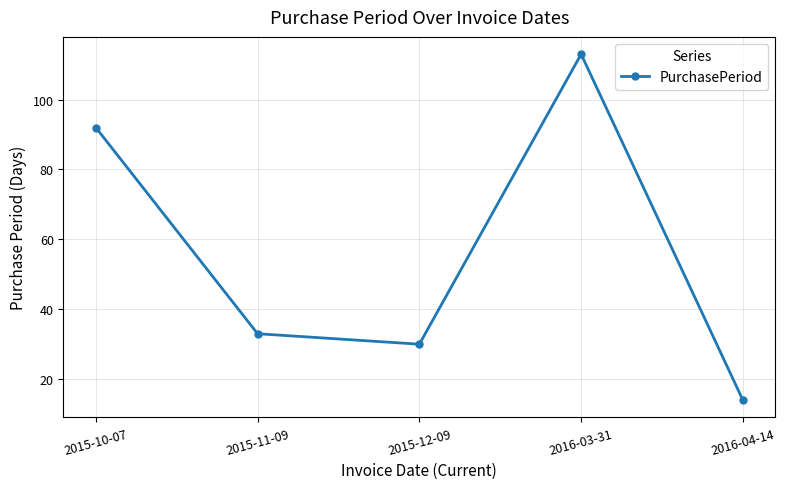

Which label corresponds to the largest value in the chart?

2016-03-31